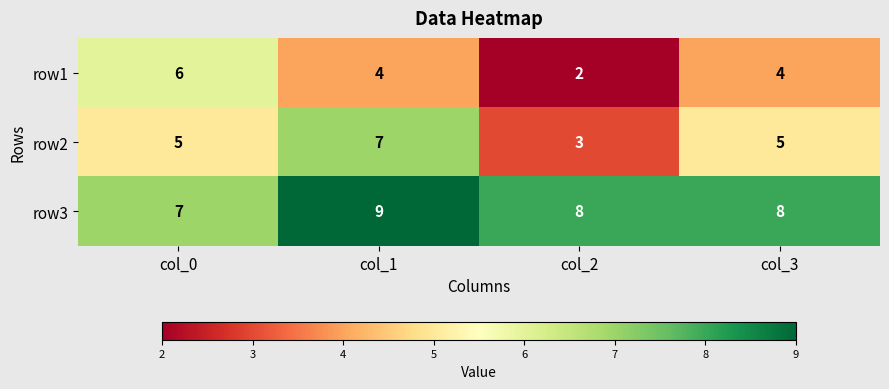

Reading right to left, what are all the values shown in this chart?

row1: 4	2	4	6
row2: 5	3	7	5
row3: 8	8	9	7